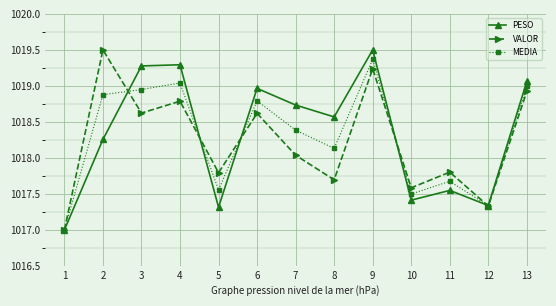

Which category has the lowest value in the MEDIA series?

1